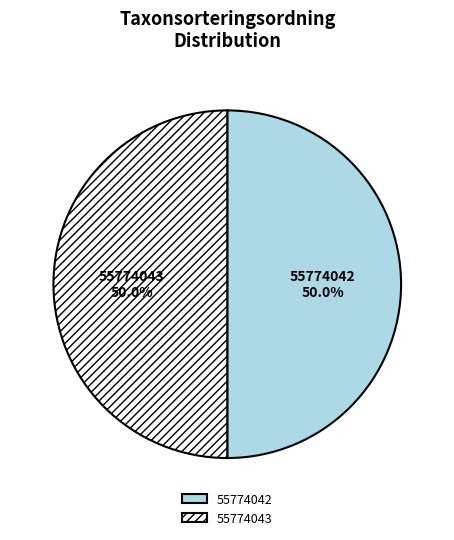

How many slices are in this pie chart?

2